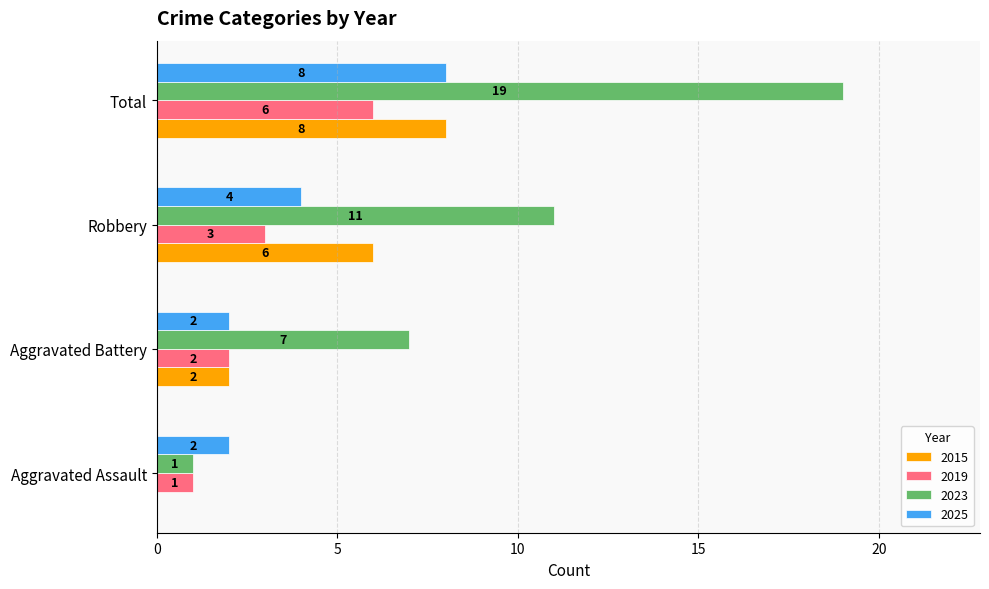

What is the sum of all 2025 values?

16